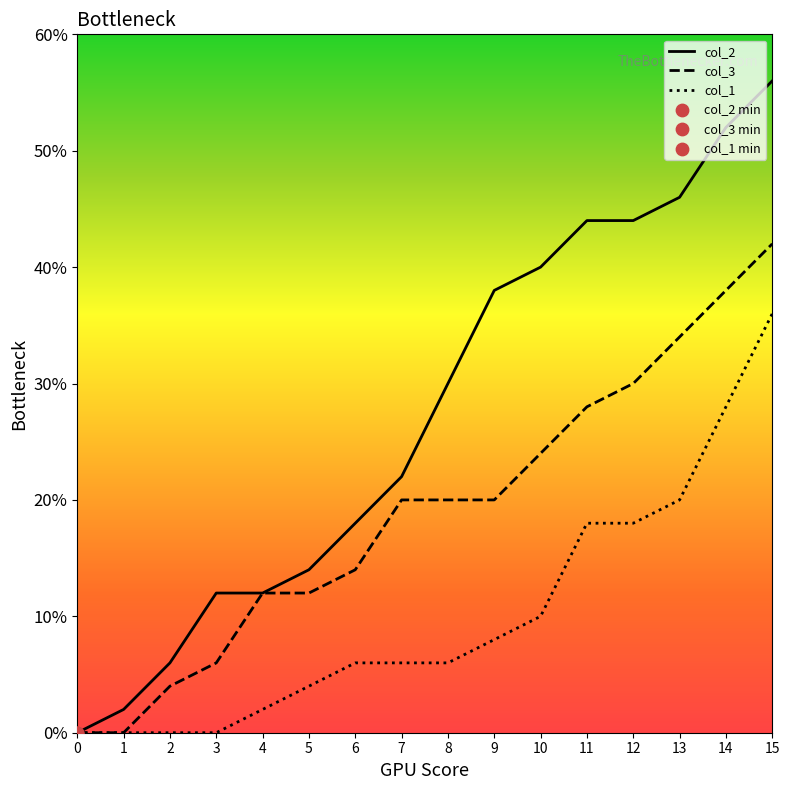

What is the total value across all series at 12?

0.9